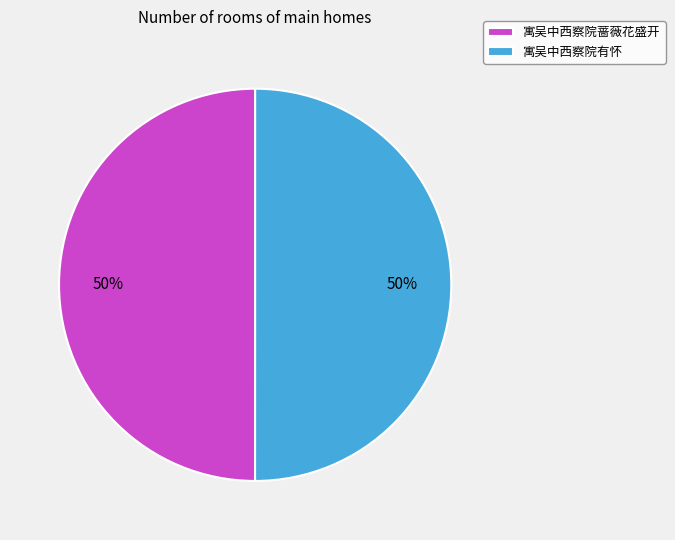

To the nearest percent, what is the combined percentage of 寓吴中西察院蔷薇花盛开 and 寓吴中西察院有怀?

100%